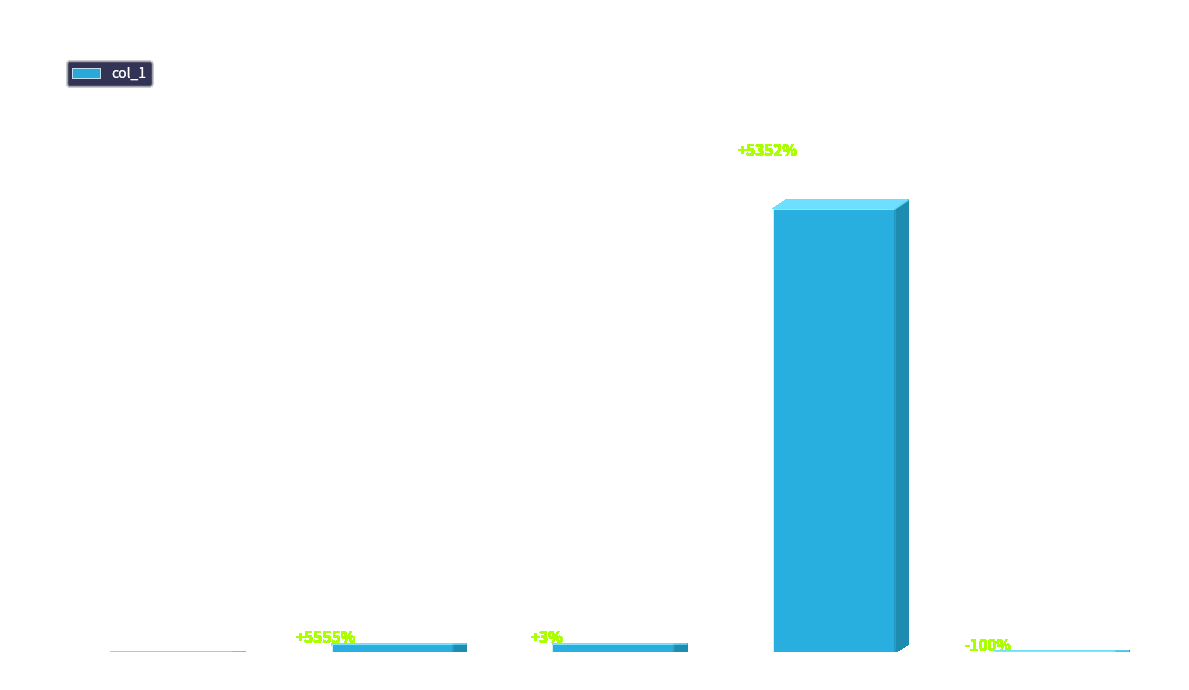

Which label corresponds to the largest value in the chart?

Training Time